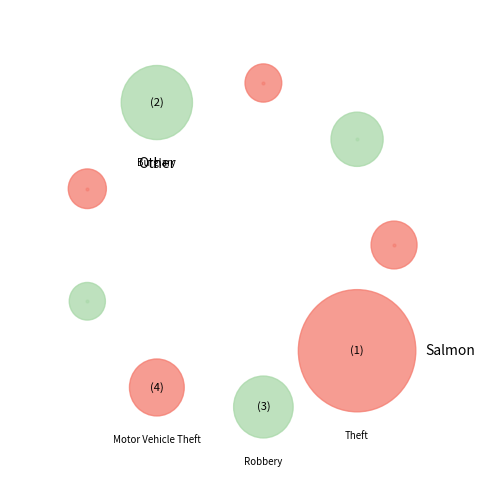

What portion of the pie excludes Burglary?

81.5%